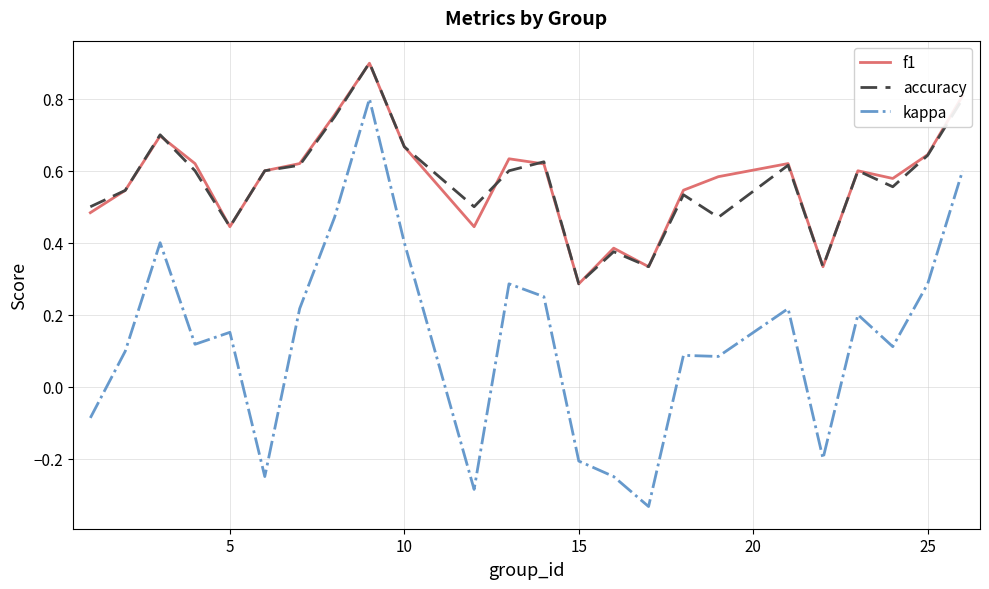

Which series has the largest range (max minus min)?

kappa